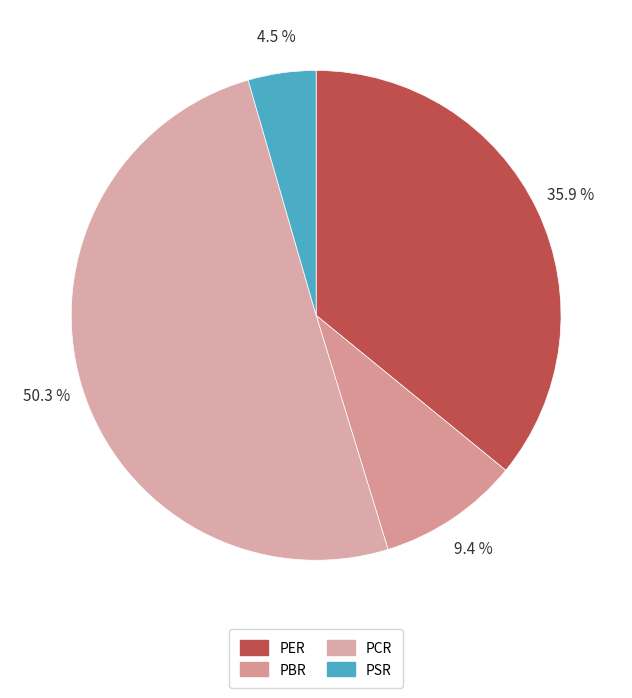

To the nearest percent, what percentage of the pie is PCR?

50%